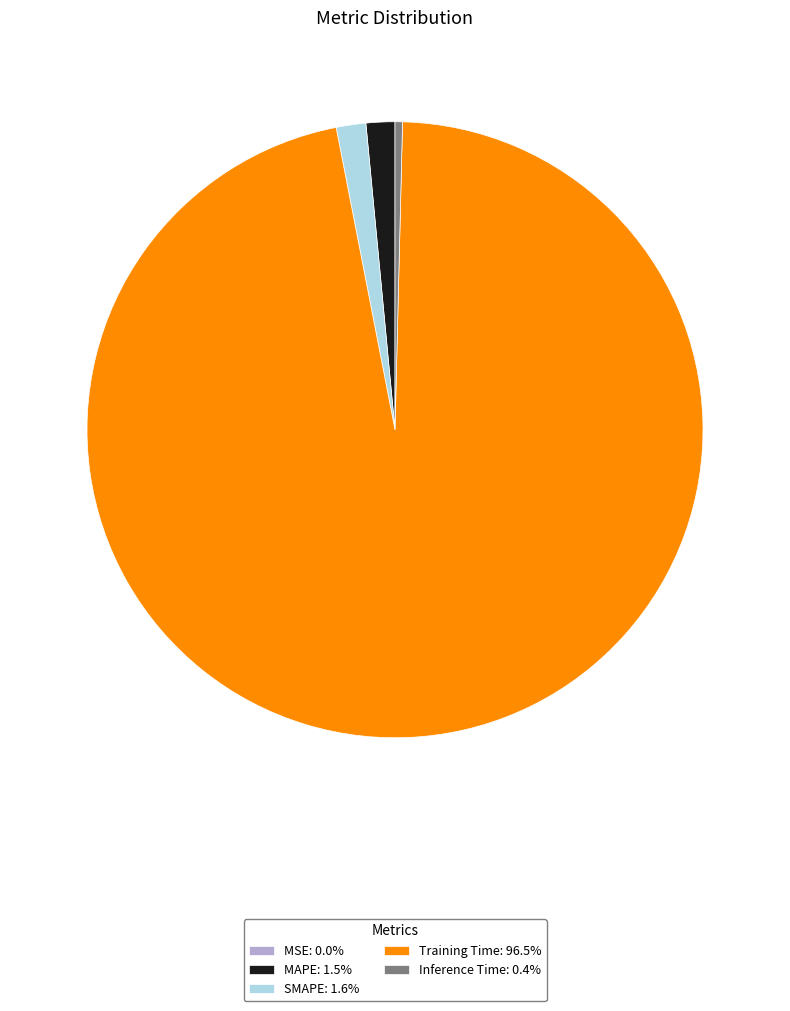

Do Inference Time: 0.4% and SMAPE: 1.6% together represent more than half of the pie?

No